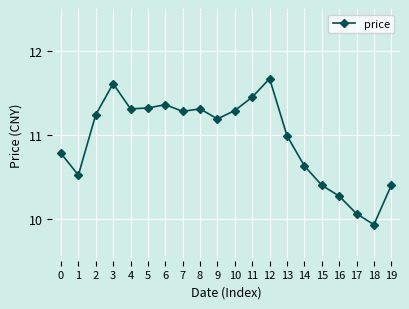

What is the ratio of the value at 3 to the value at 16?

1.1